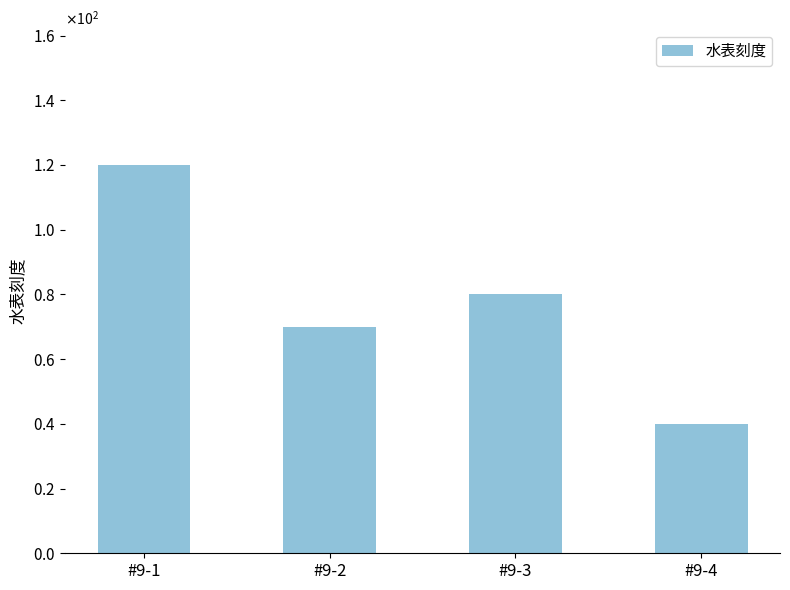

What is the minimum value shown in the chart?

40